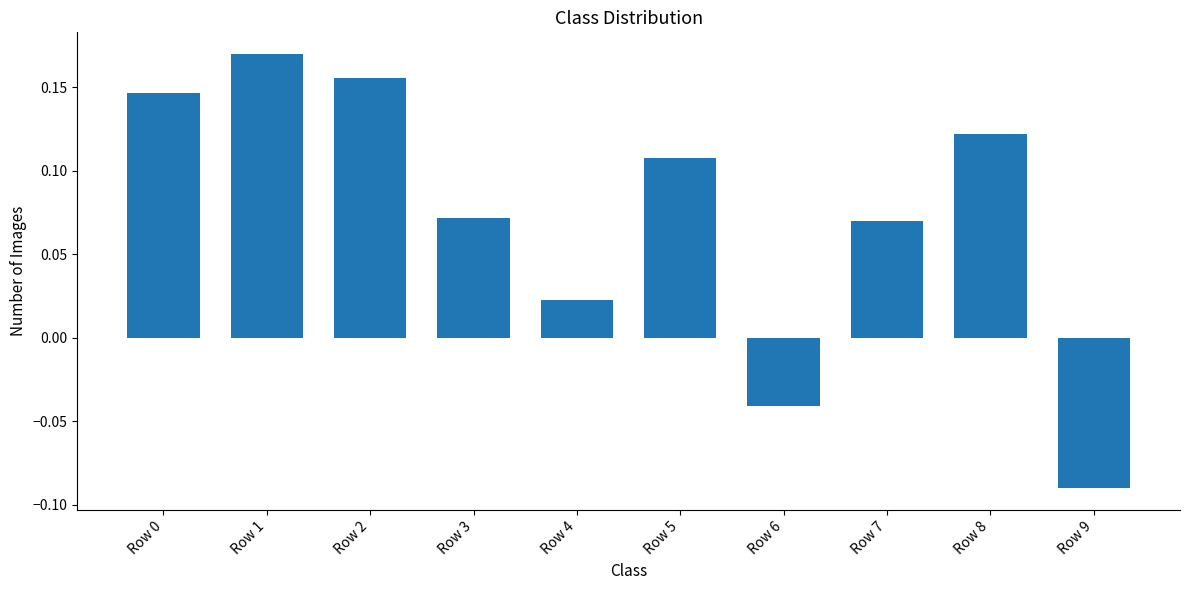

Between Row 1 and Row 8, which is larger?

Row 1